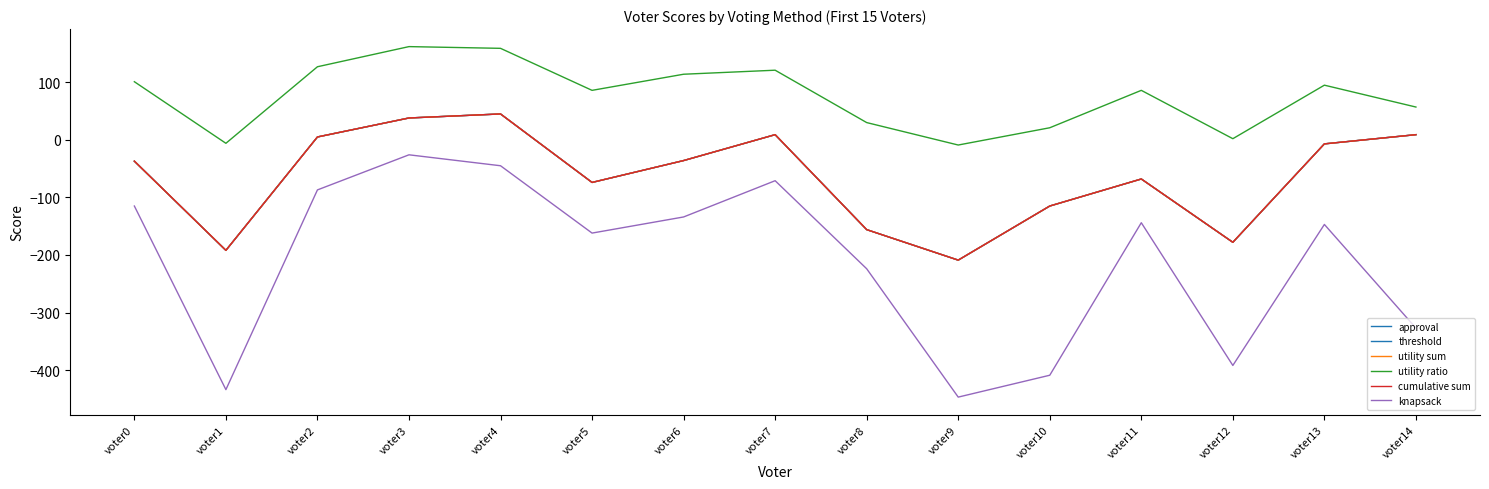

Does the chart display data point markers on the line(s)?

No